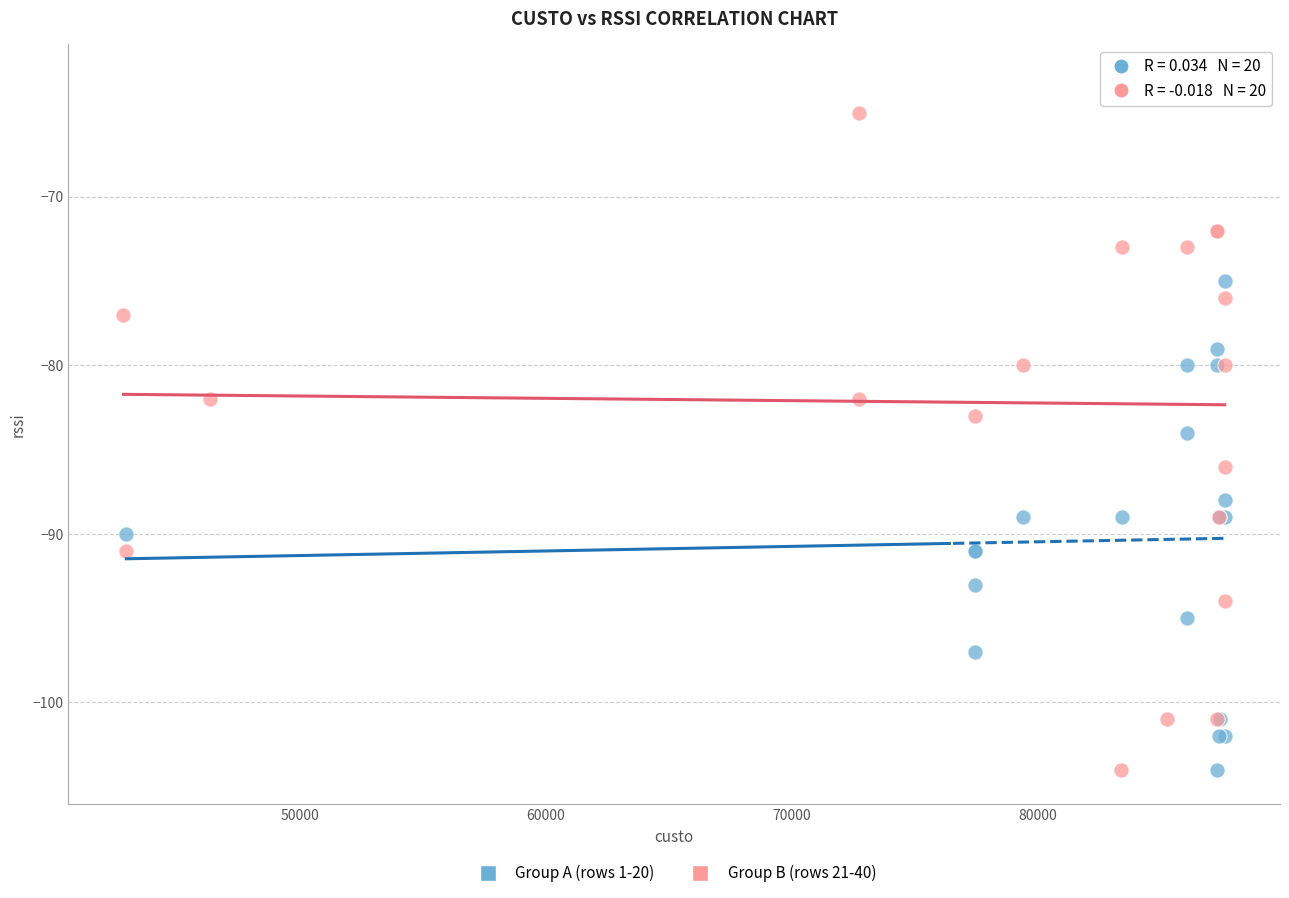

Which series contains the highest Y value?

Group B (rows 21-40)